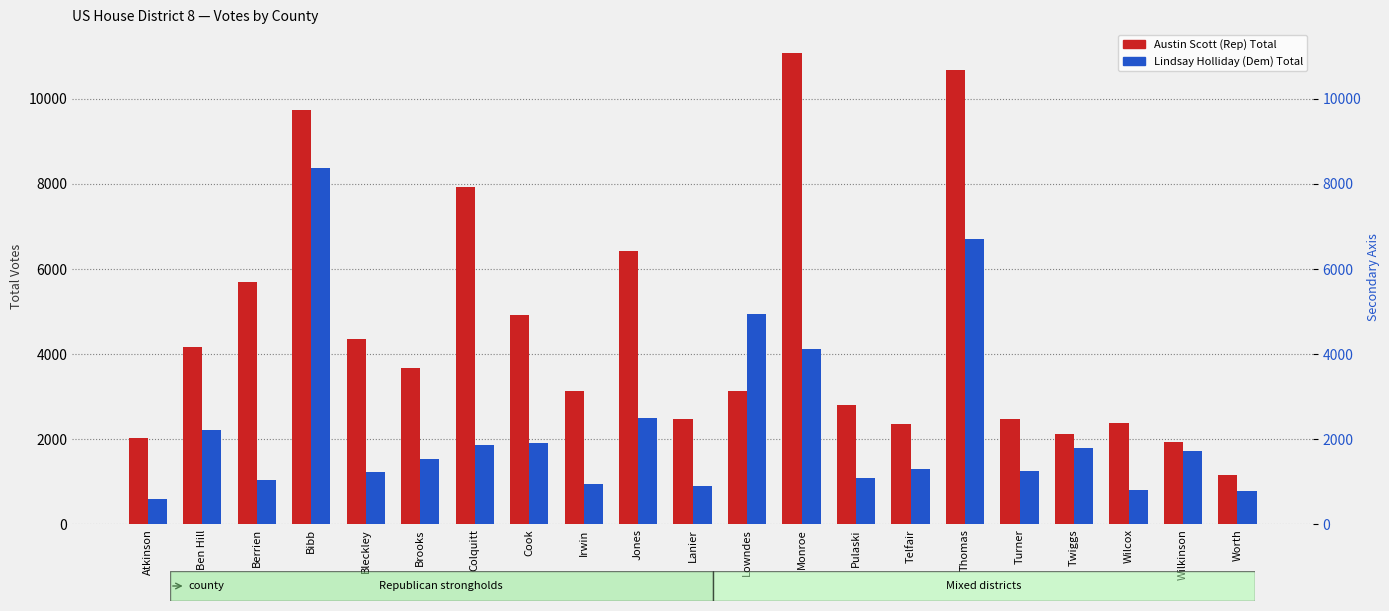

What is the difference between the maximum and minimum values in the Lindsay Holliday (Dem) Total series?

7789